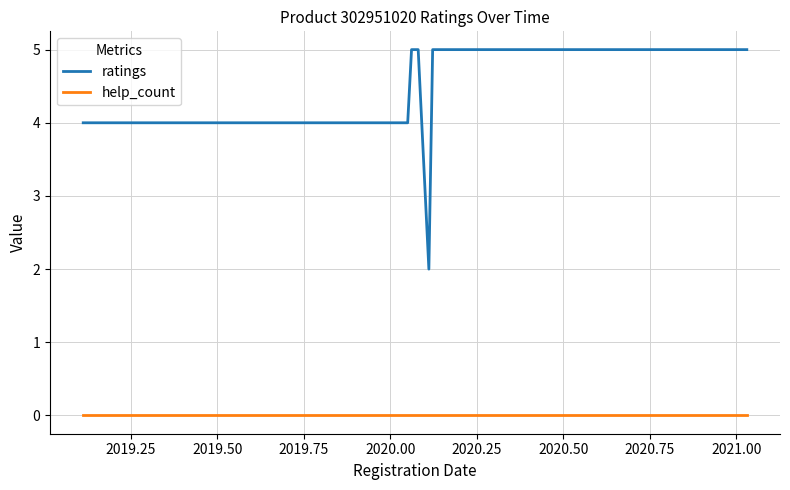

Which series has the largest total across all categories?

ratings